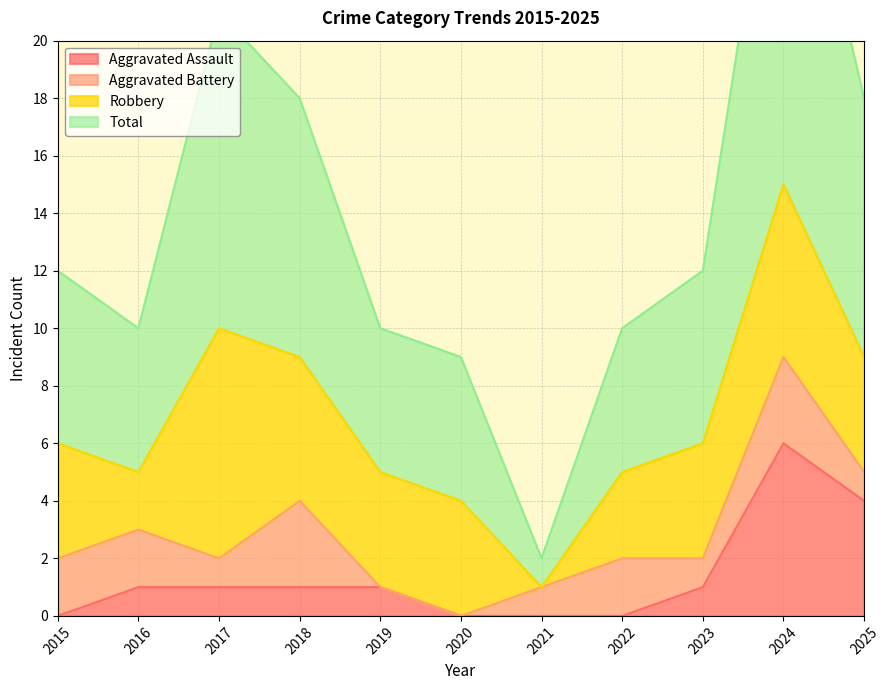

True or false: Aggravated Assault has a value of 2 at 2025.

False